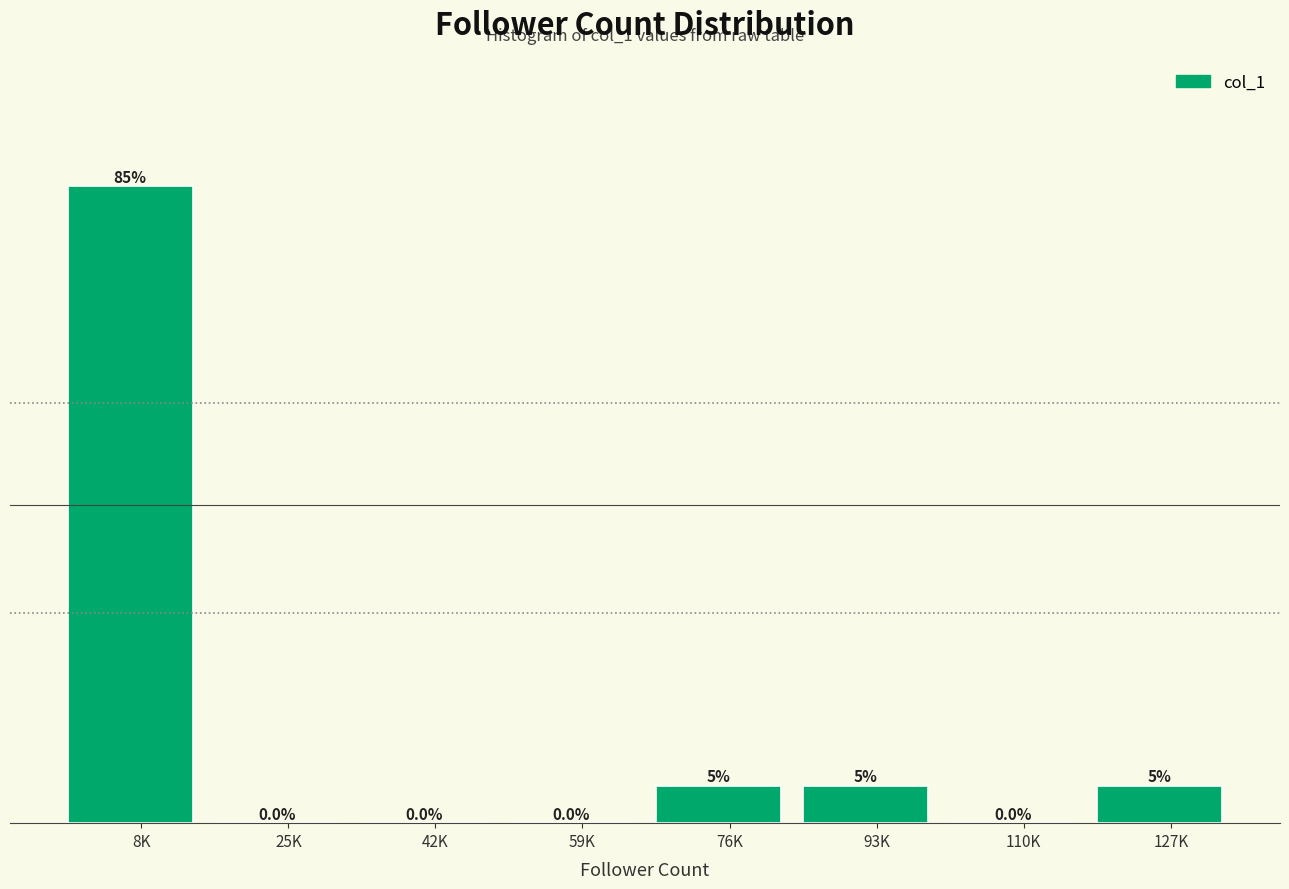

Where does the data first go above 1?

8K